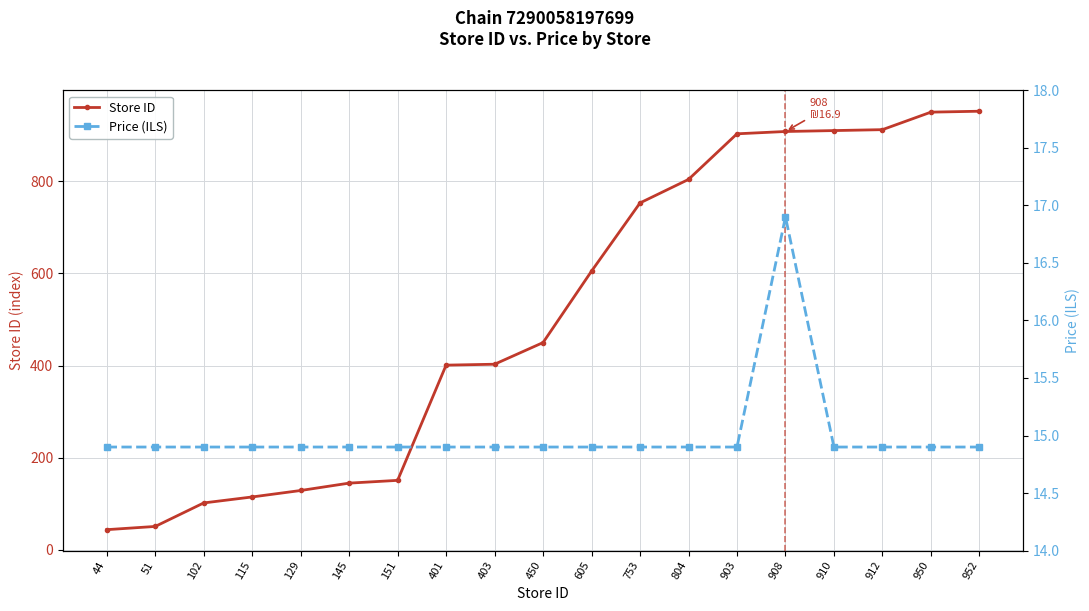

True or false: Store ID has more than 1 points higher than both neighbors.

False